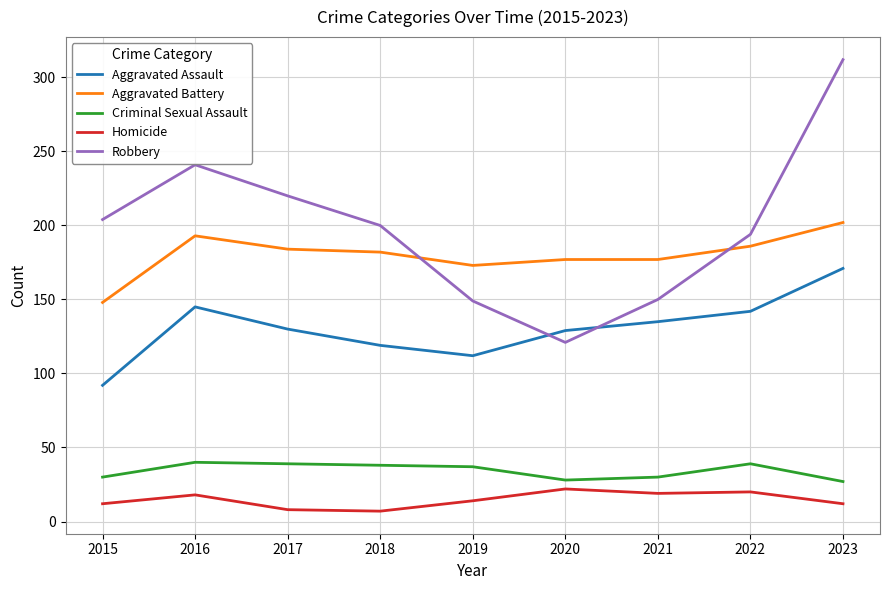

At which label is Aggravated Assault closest to 131?

2017